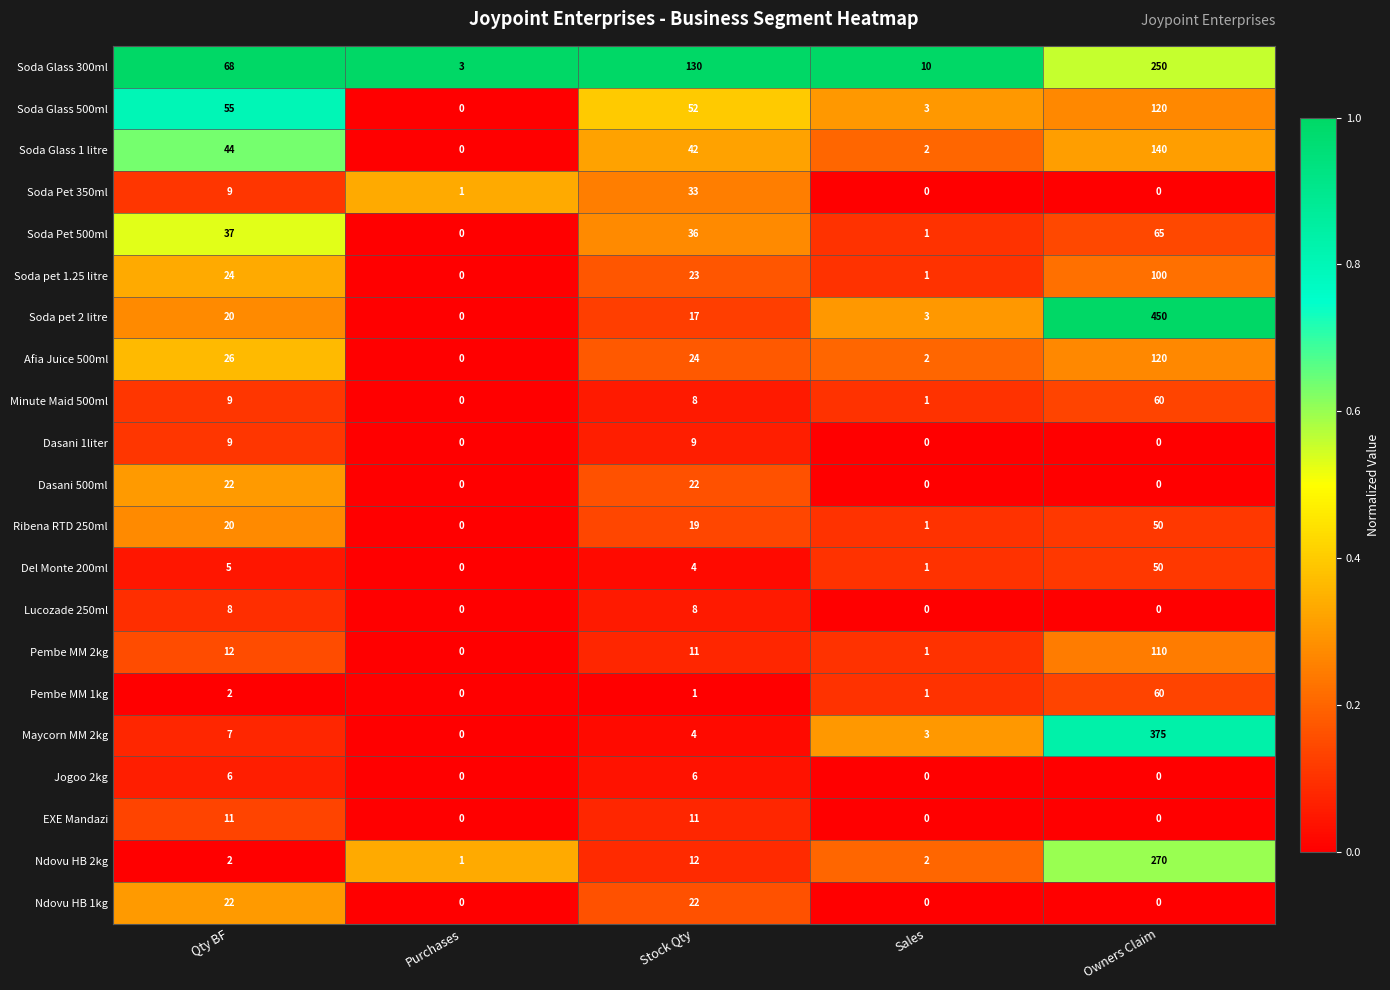

At which category does the chart reach its peak across all series?

Owners Claim